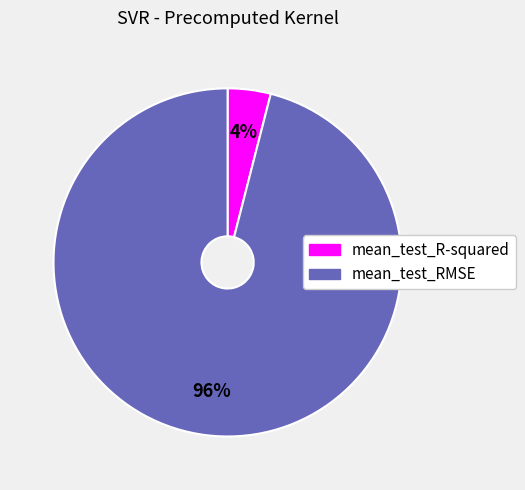

Combined, do mean_test_RMSE and mean_test_R-squared account for over 50%?

Yes